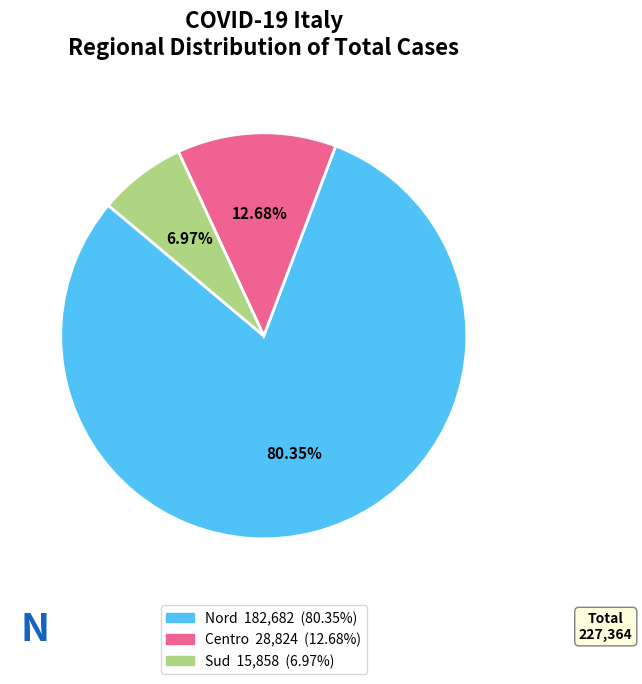

Is the sum of Nord and Centro greater than half?

Yes